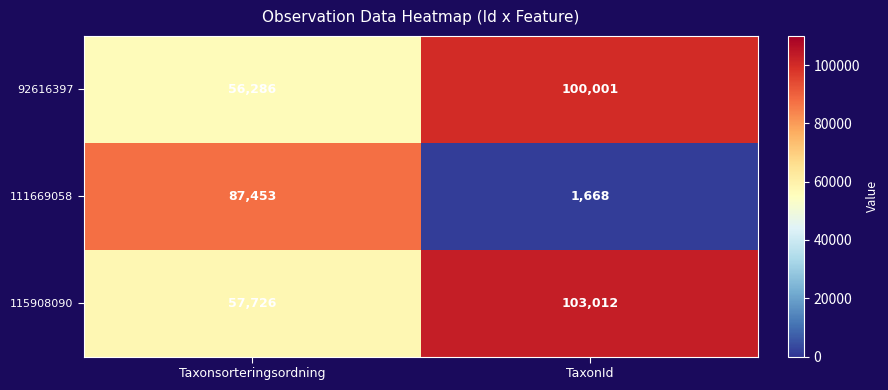

Where is 92616397 nearest to the value 78143?

Taxonsorteringsordning